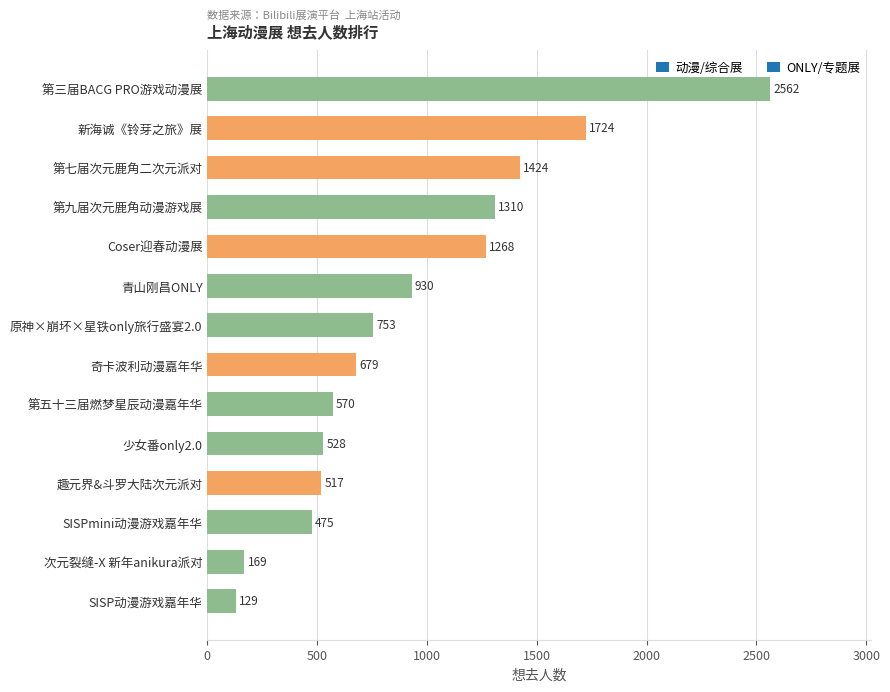

What is the difference between the second highest and minimum values?

1595